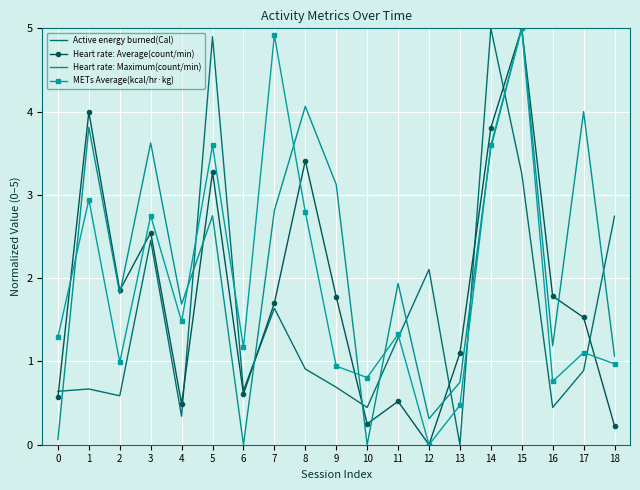

The METs Average(kcal/hr·kg) series shows 0.0 at 12. True or false?

True